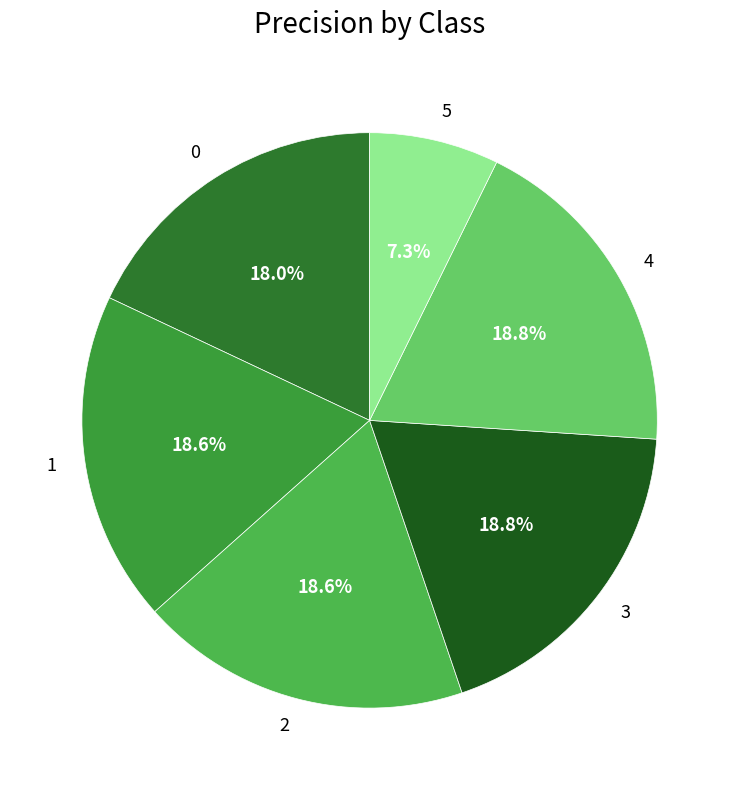

To the nearest percent, what is the combined percentage of 2 and 5?

26%